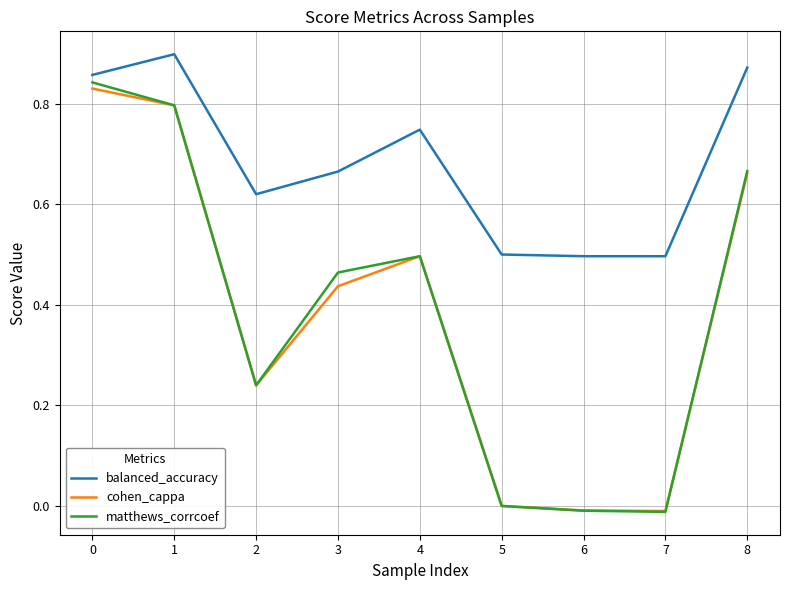

Between 2 and 7, which series saw the biggest shift?

matthews_corrcoef